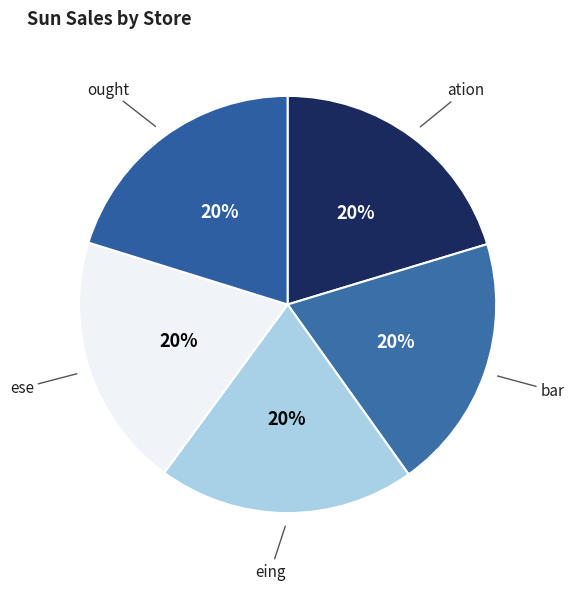

Combined, do ought and ese account for over 50%?

No